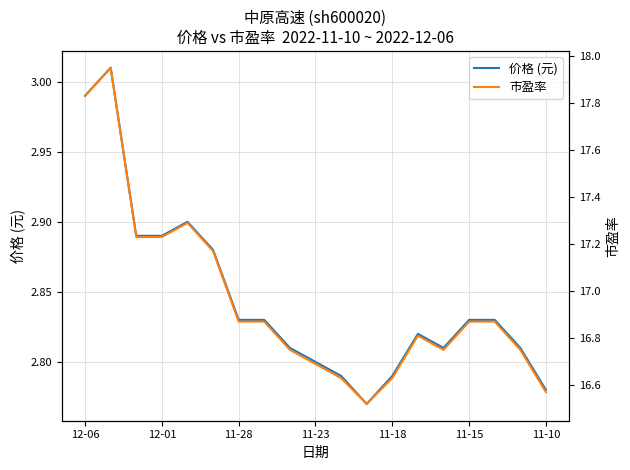

The value of 价格 (元) at 12-06 is 1.5. True or false?

False